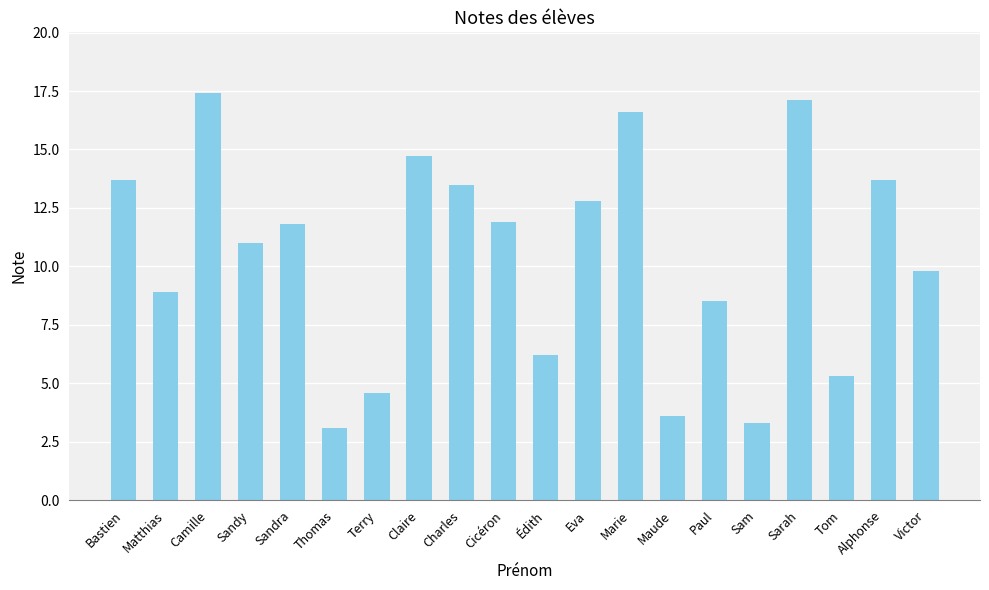

The chart shows a value of 3.1 at Thomas. True or false?

True